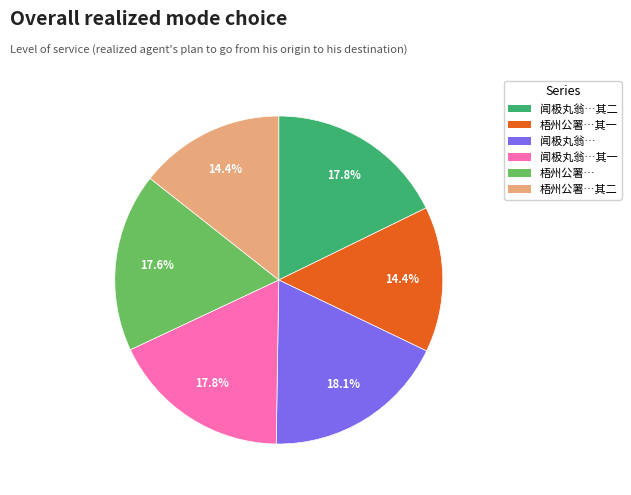

Is there a majority slice in this chart?

No